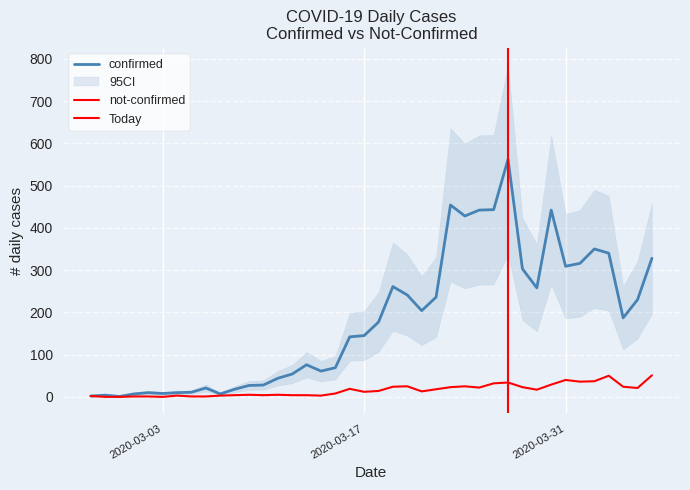

At which label does confirmed first exceed 177?

2020-03-19